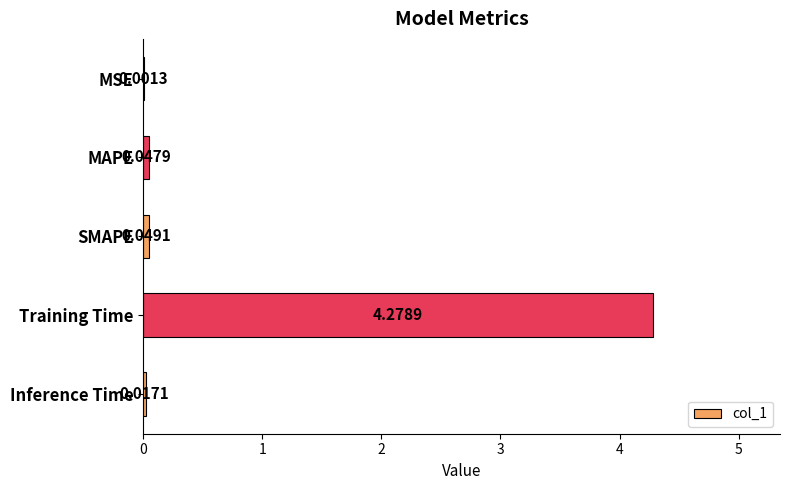

What is the sum of all values?

4.4